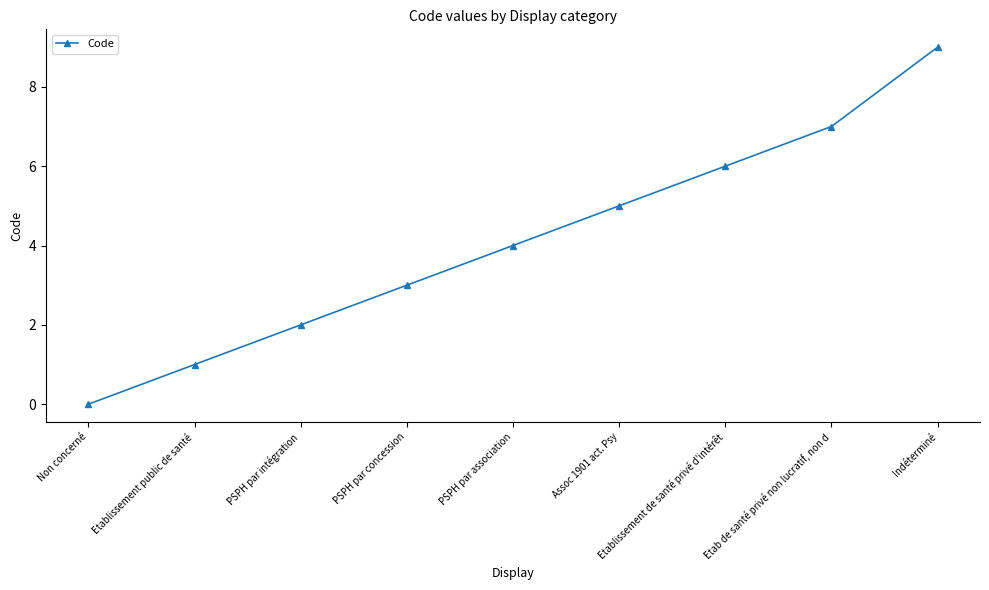

The value at PSPH par association is 5. True or false?

False